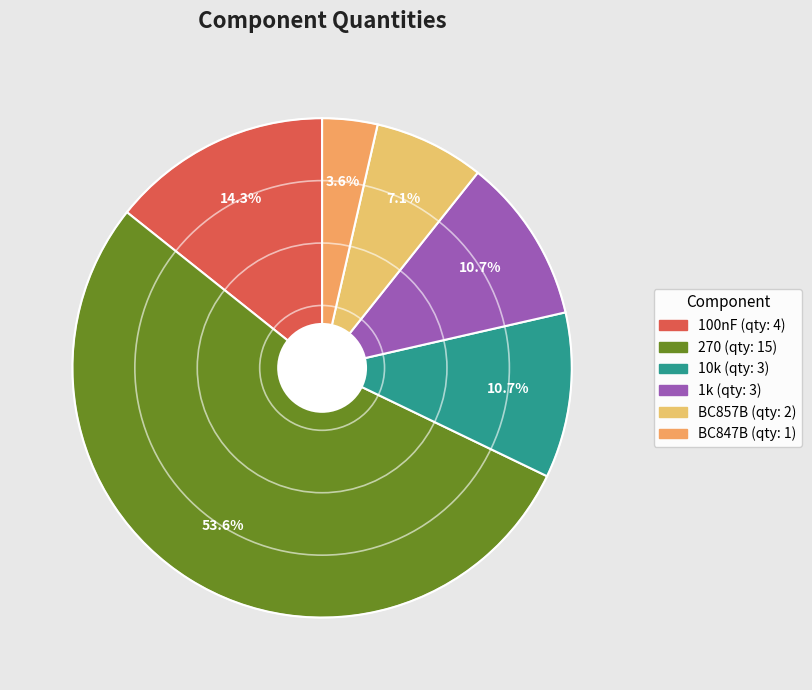

How many slices are in this pie chart?

6